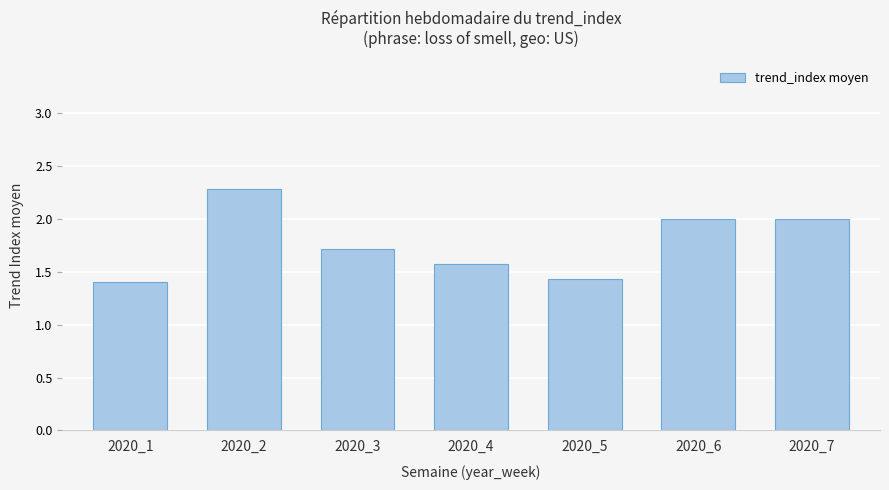

What is the value of the 4th bar from the left?

1.6